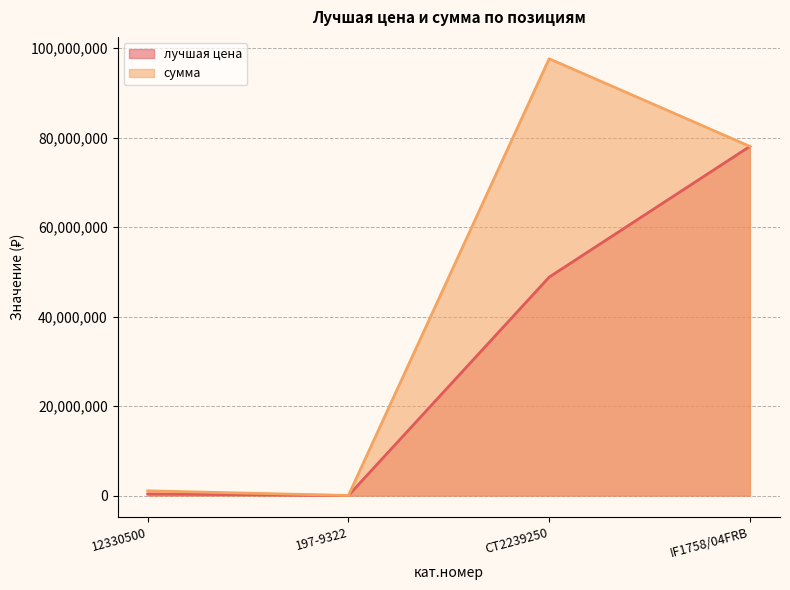

True or false: сумма has a value of 162827871 at CT2239250.

False